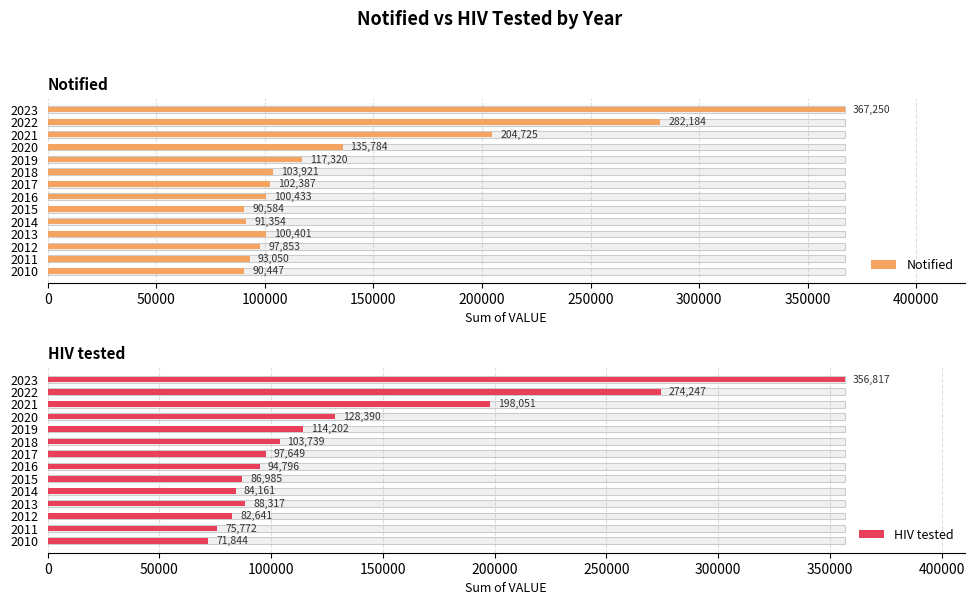

What is the sum of all Notified values?

1977693